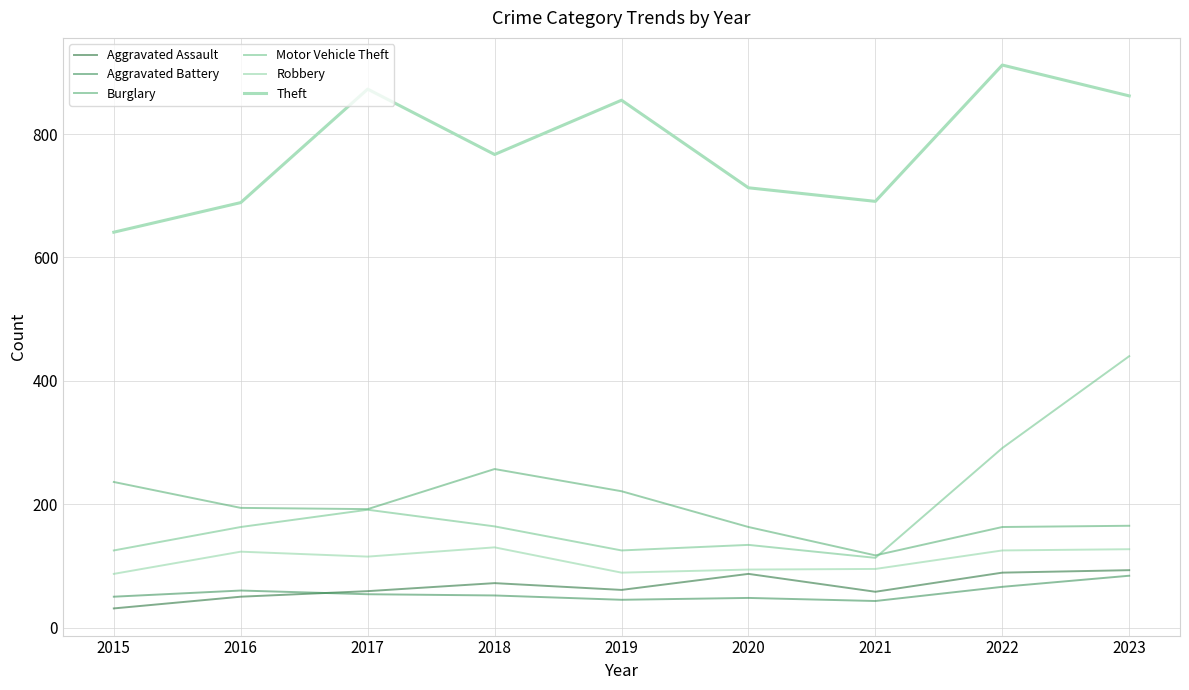

At which label does Robbery first exceed 115?

2016